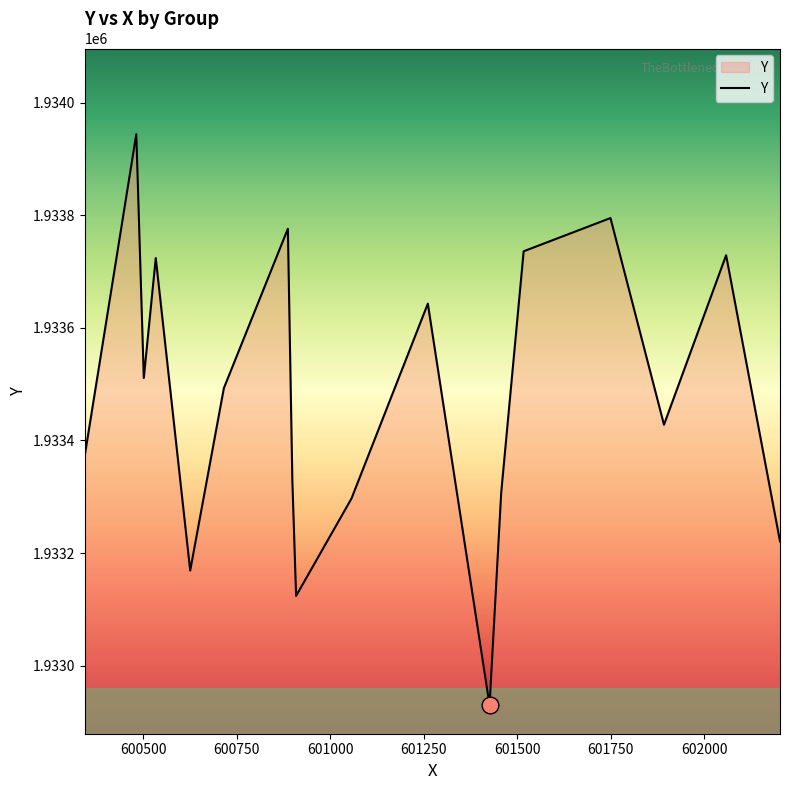

What is the difference between the maximum and second lowest values?

820